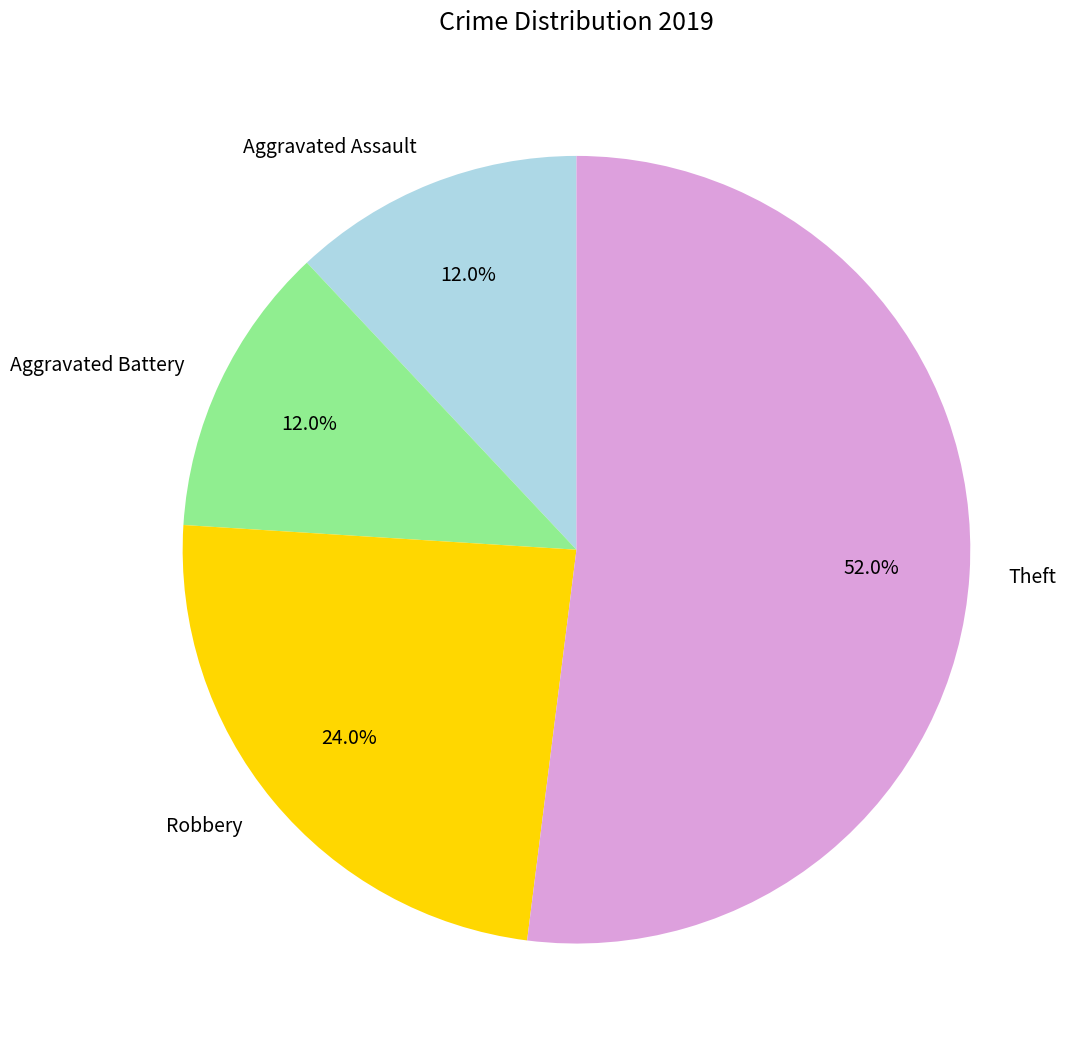

What percentage do Aggravated Battery and Aggravated Assault together represent?

24.0%